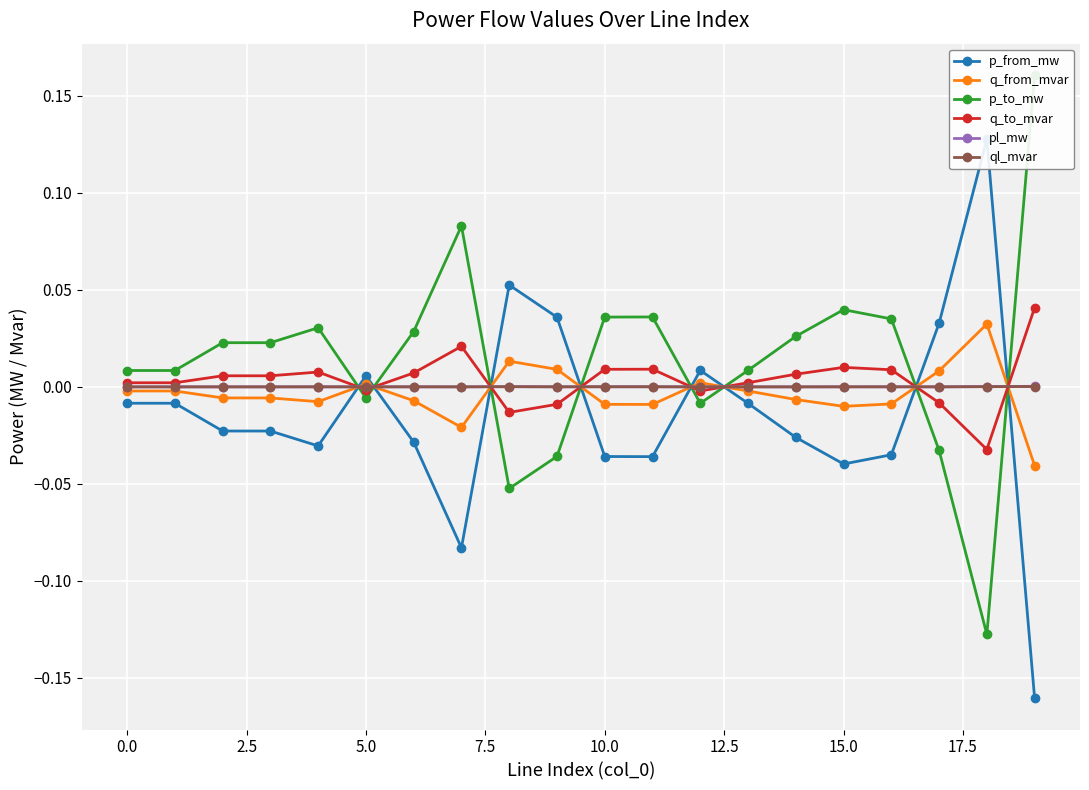

How many distinct data groups are displayed?

6